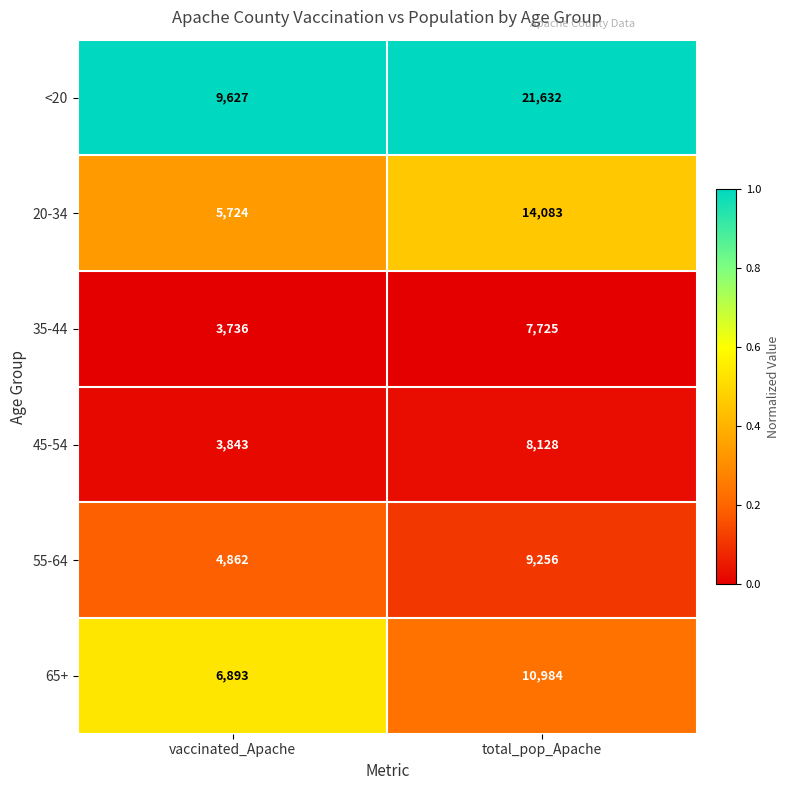

The <20 series shows 21632 at total_pop_Apache. True or false?

True